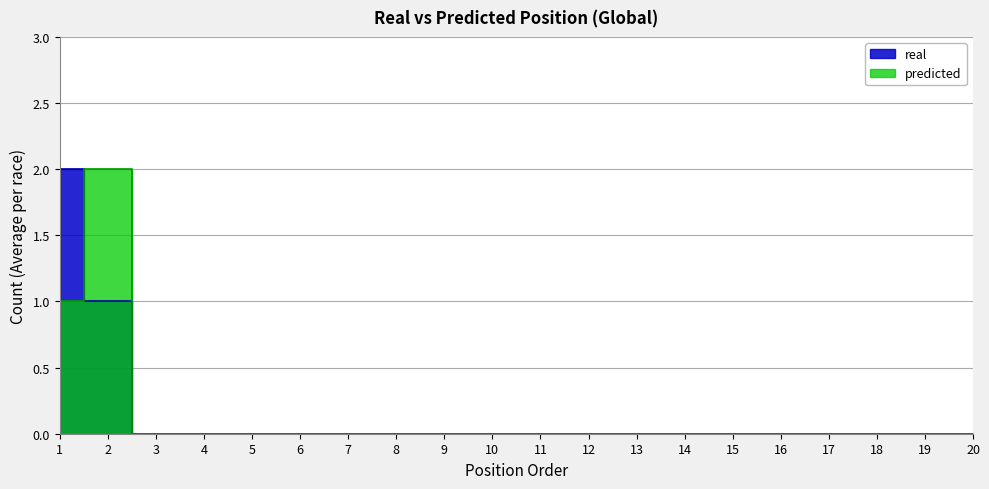

How many lines are shown in the chart?

2